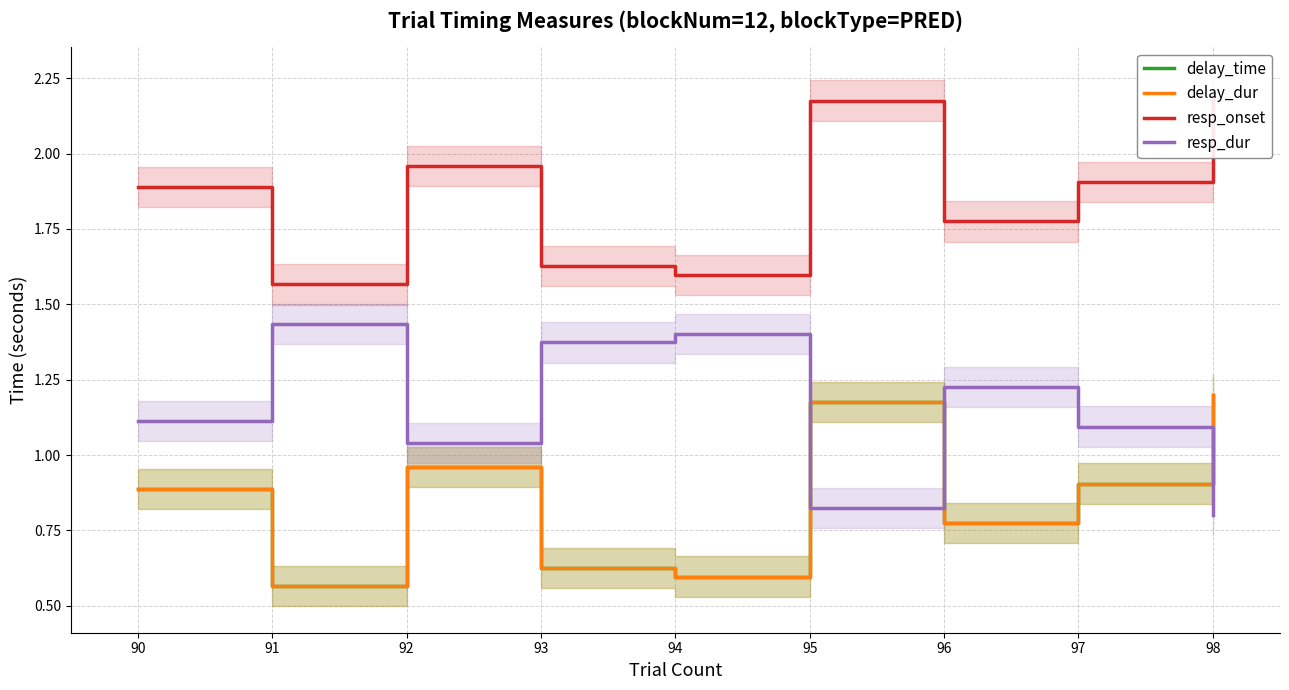

What are all the series names shown in the legend?

delay_time, delay_dur, resp_onset, resp_dur